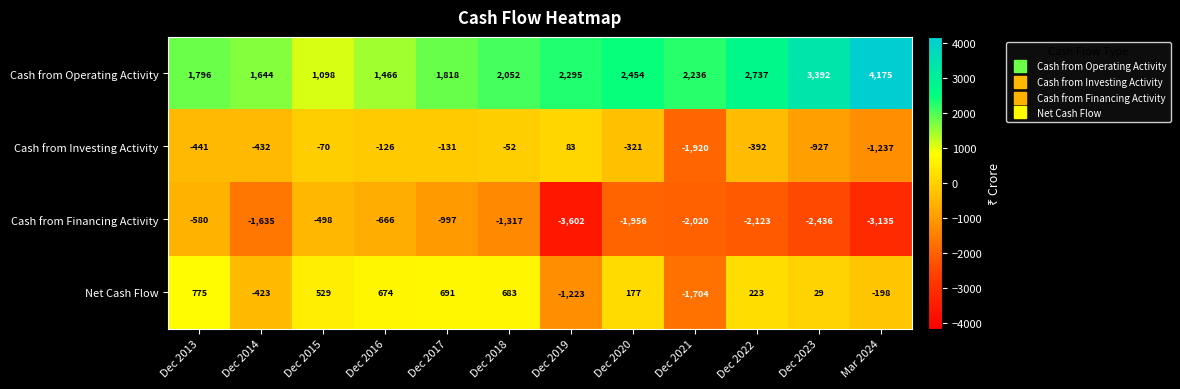

Is the value of Net Cash Flow at Mar 2024 greater than the value of Cash from Operating Activity at Dec 2014?

No